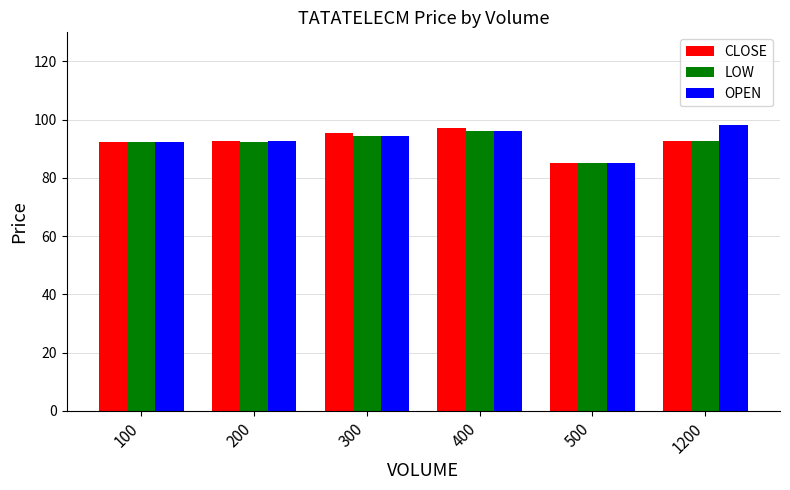

What is the minimum value for CLOSE?

85.0